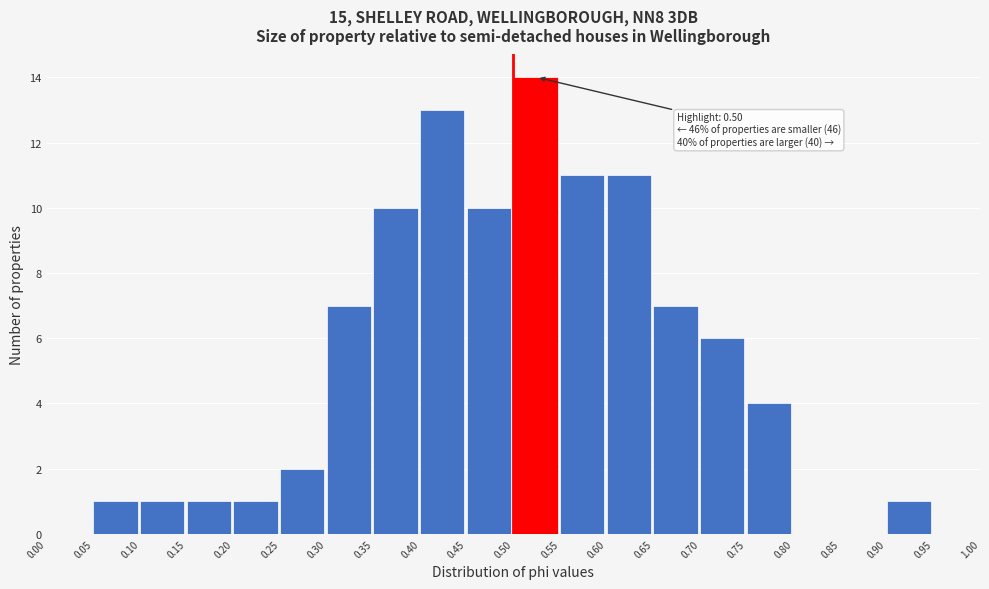

Over which range of the x-axis is the bar tallest?

0.50 to 0.55